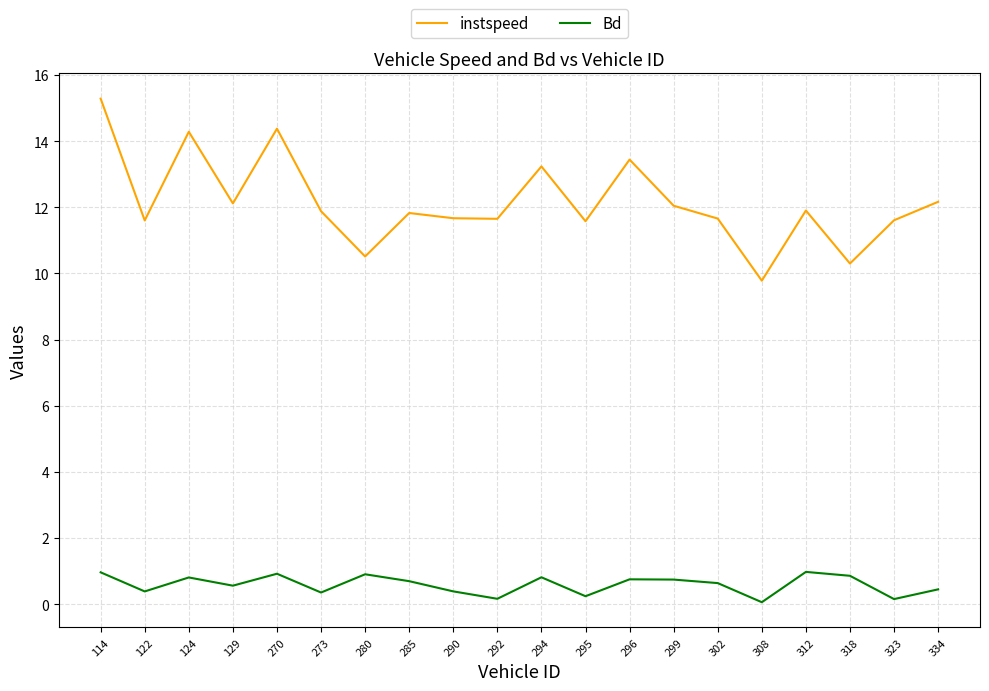

How many series are shown in this chart?

2